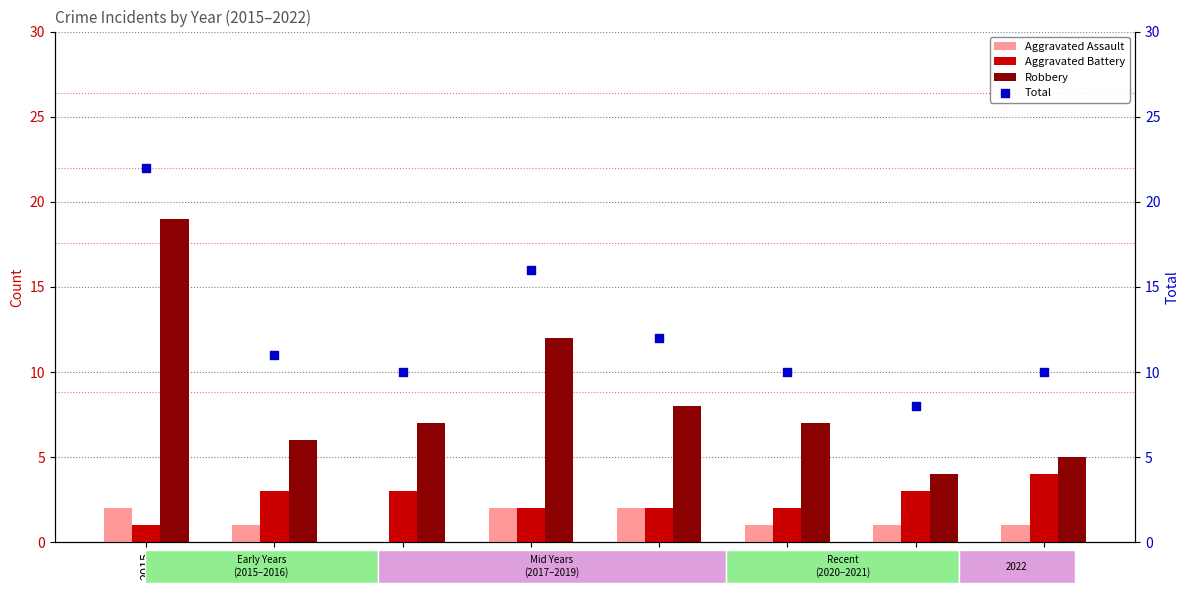

Is the value of Robbery at 2018 greater than the value of Aggravated Battery at 2019?

Yes